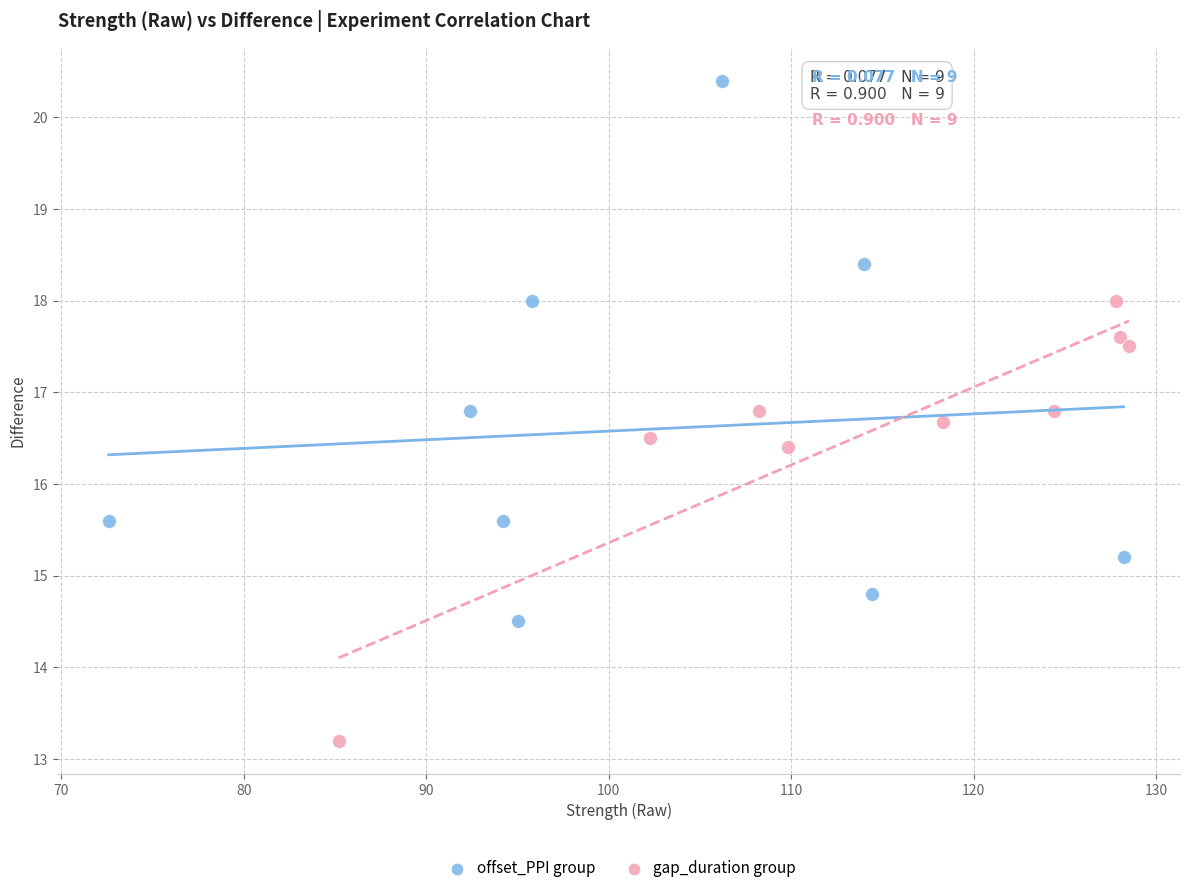

Which series contains the lowest Y value?

gap_duration group